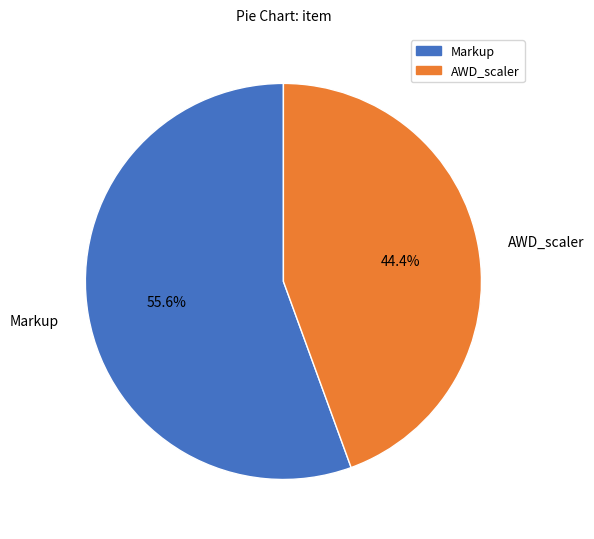

Approximately how many times larger is the value at AWD_scaler compared to Markup?

0.8